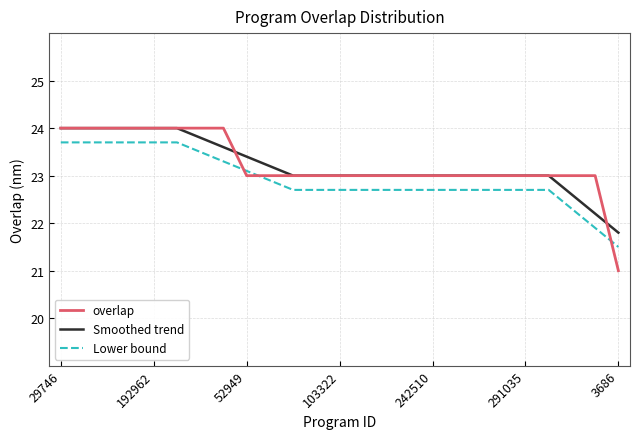

Which series has the largest range (max minus min)?

overlap